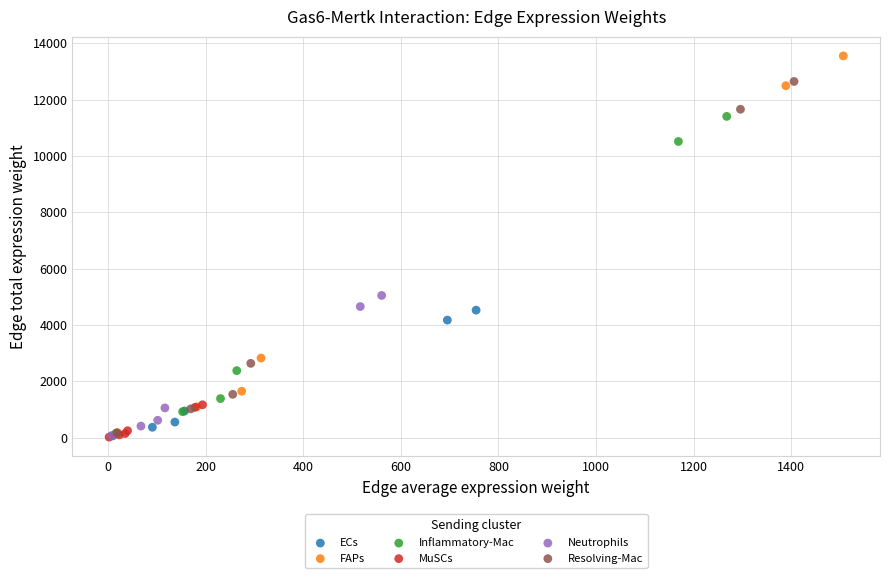

Which series has the widest spread of Y values?

FAPs